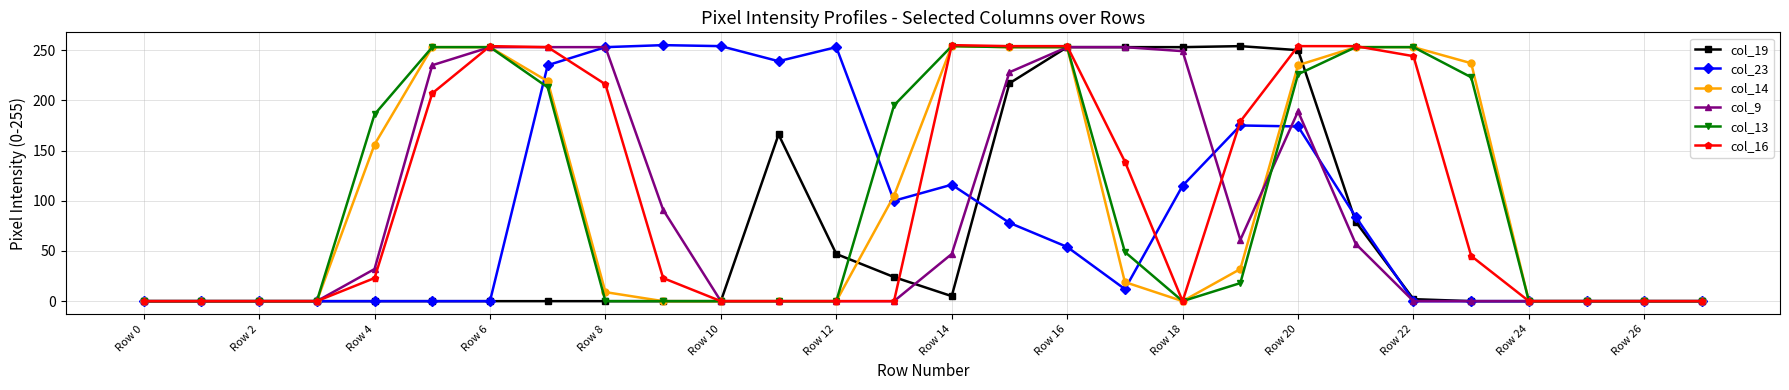

What are all the series names shown in the legend?

col_19, col_23, col_14, col_9, col_13, col_16